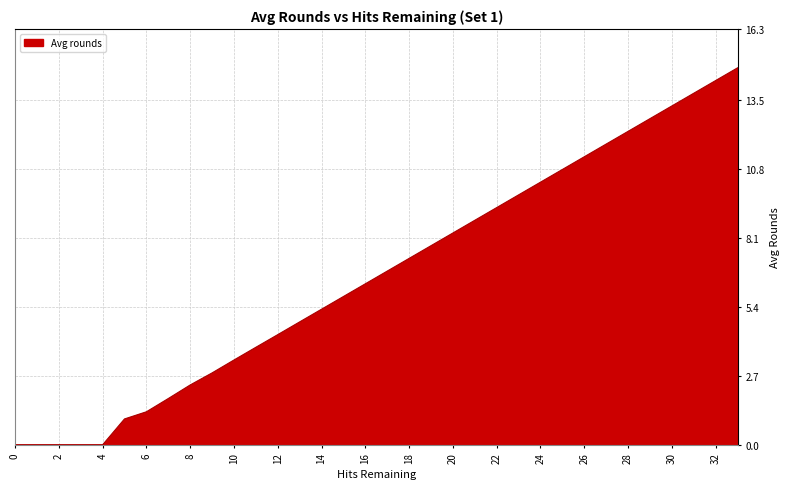

What is the maximum value shown in the chart?

14.8